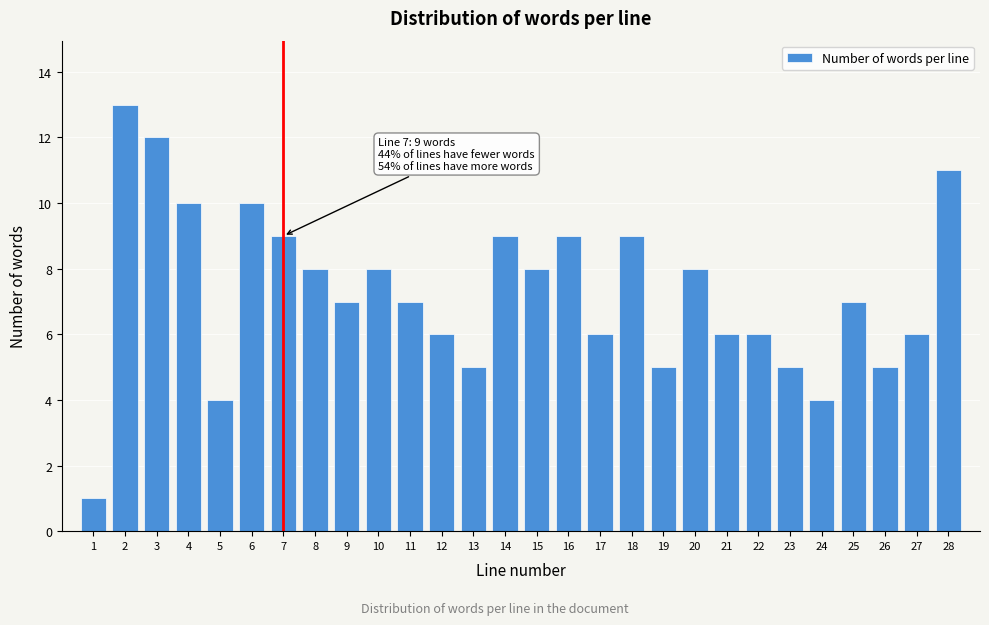

Reading left to right, extract all data points from this chart.

1=1	2=13	3=12	4=10	5=4	6=10	7=9	8=8	9=7	10=8	11=7	12=6	13=5	14=9	15=8	16=9	17=6	18=9	19=5	20=8	21=6	22=6	23=5	24=4	25=7	26=5	27=6	28=11